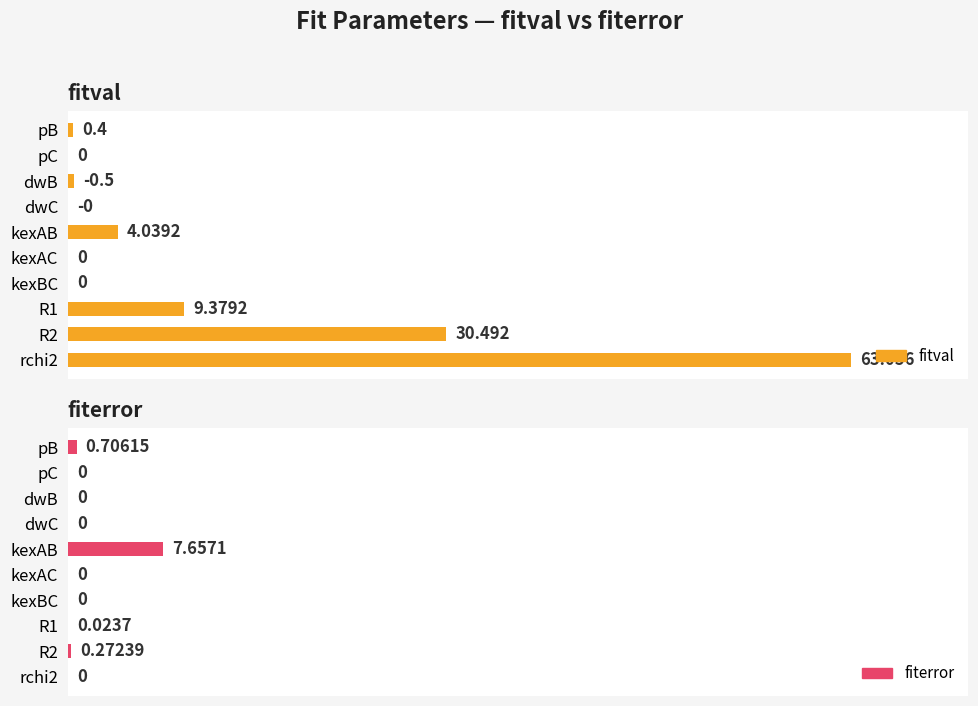

What are all the series names shown in the legend?

fitval, fiterror